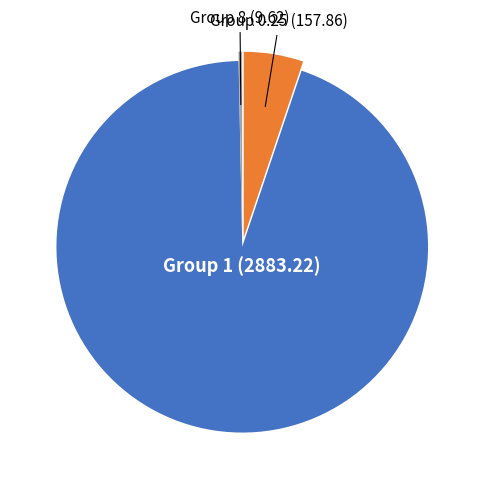

Is there a majority slice in this chart?

Yes